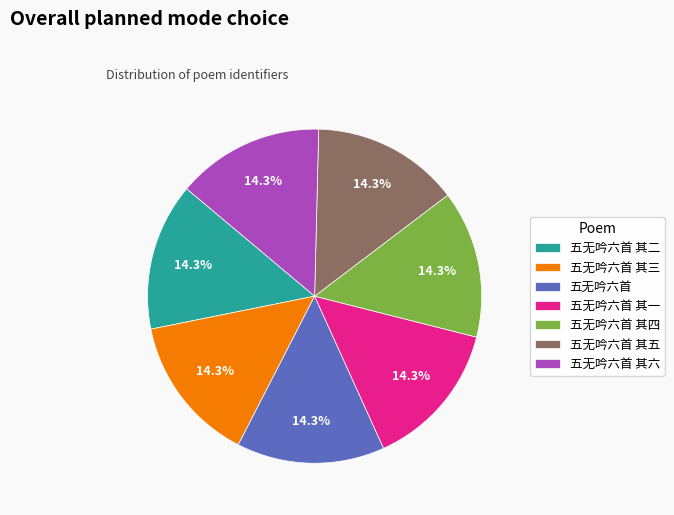

How many segments does this pie chart have?

7